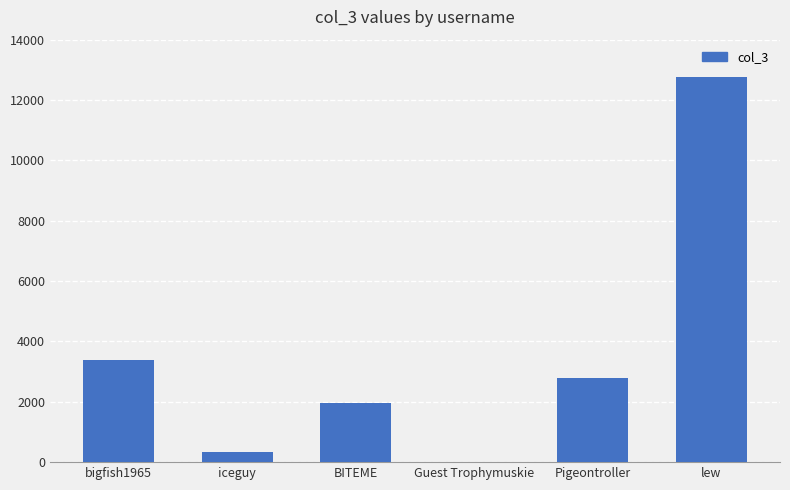

The chart shows a value of 341 at iceguy. True or false?

True